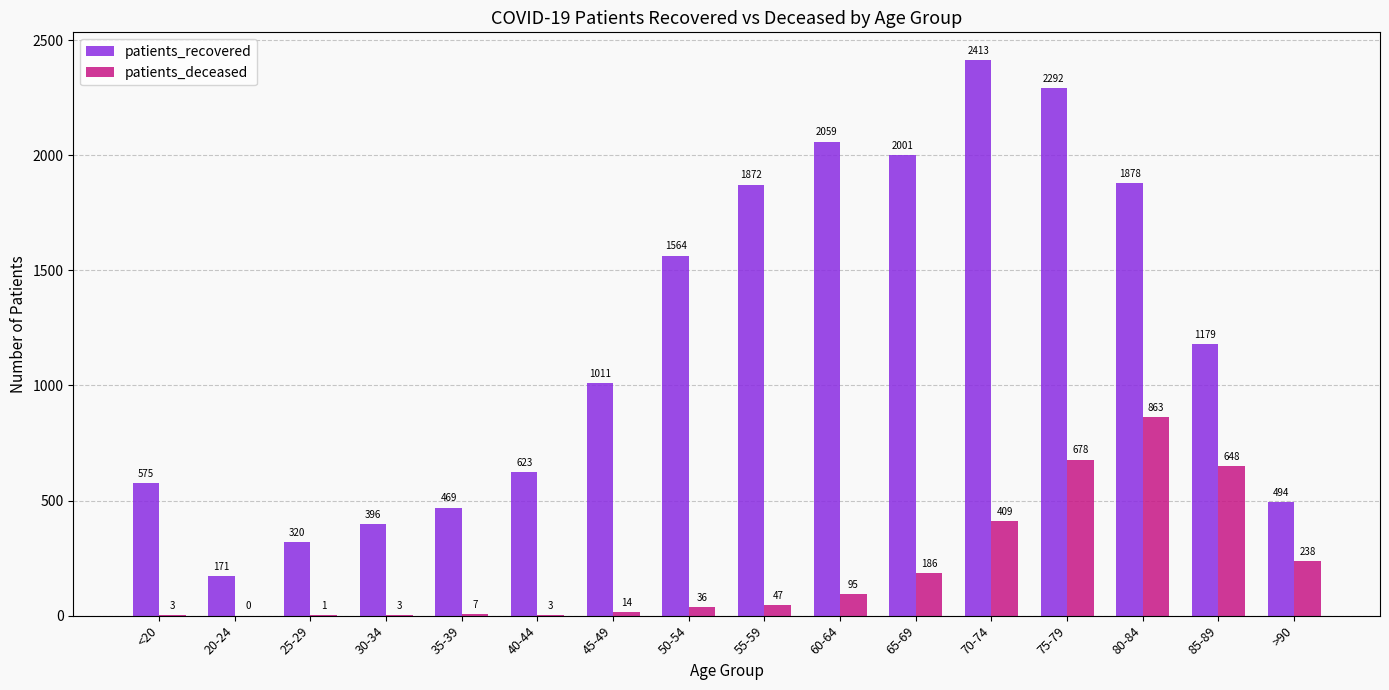

Which series changed the most between 45-49 and 80-84?

patients_recovered